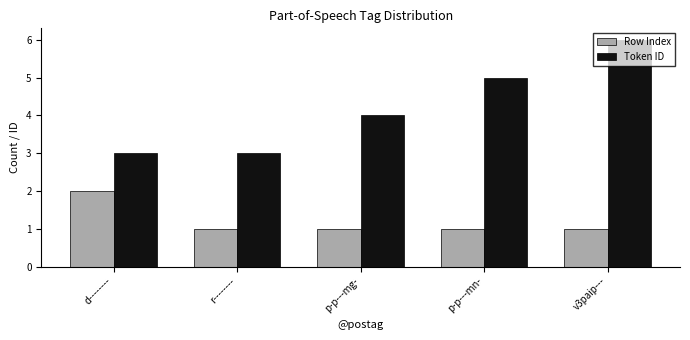

What value does the Row Index series have at p-p---mg-?

1